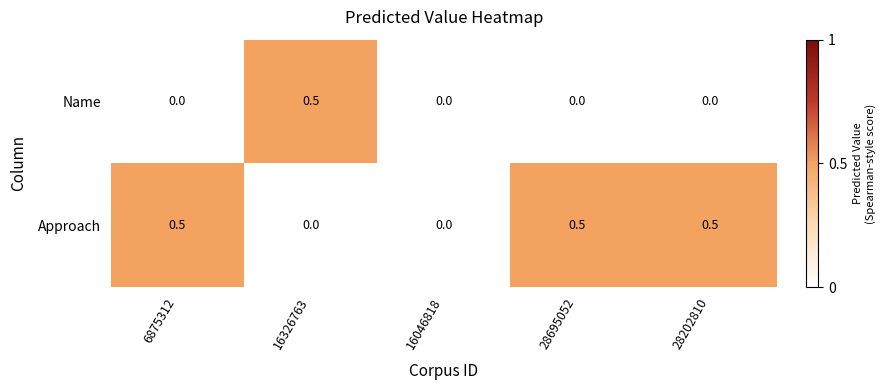

What is the sum of all Approach values?

1.5